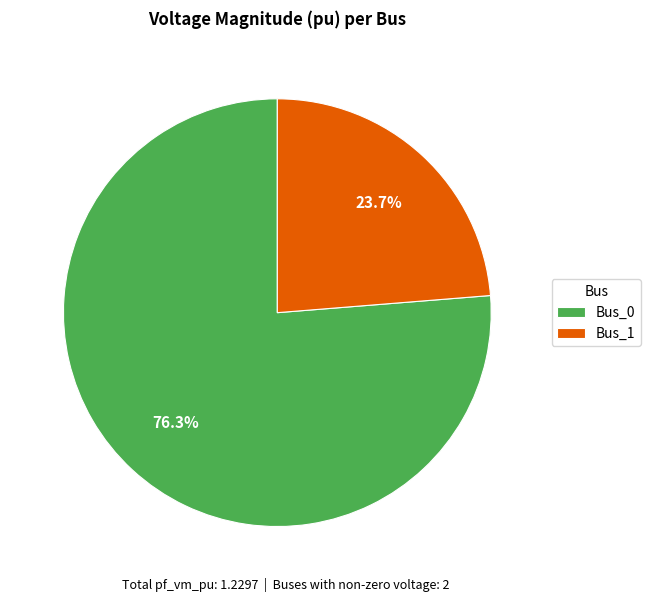

Which category has the biggest portion of the pie?

Bus_0